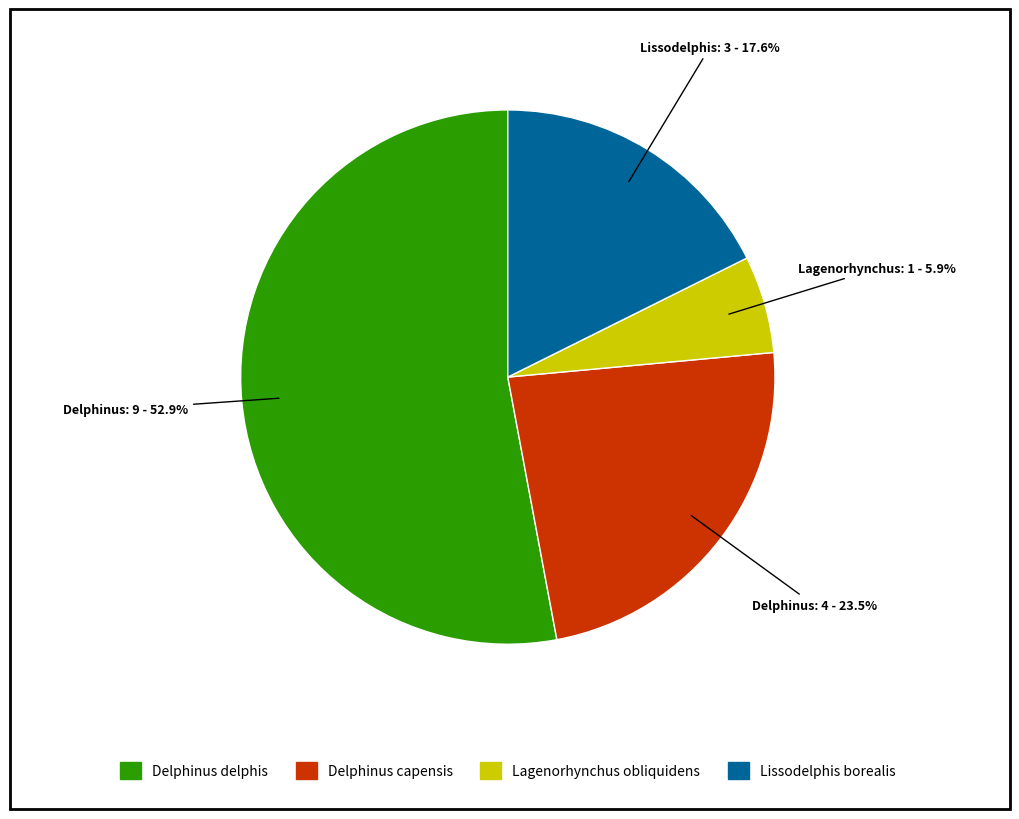

Is the sum of Lagenorhynchus obliquidens and Lissodelphis borealis greater than half?

No